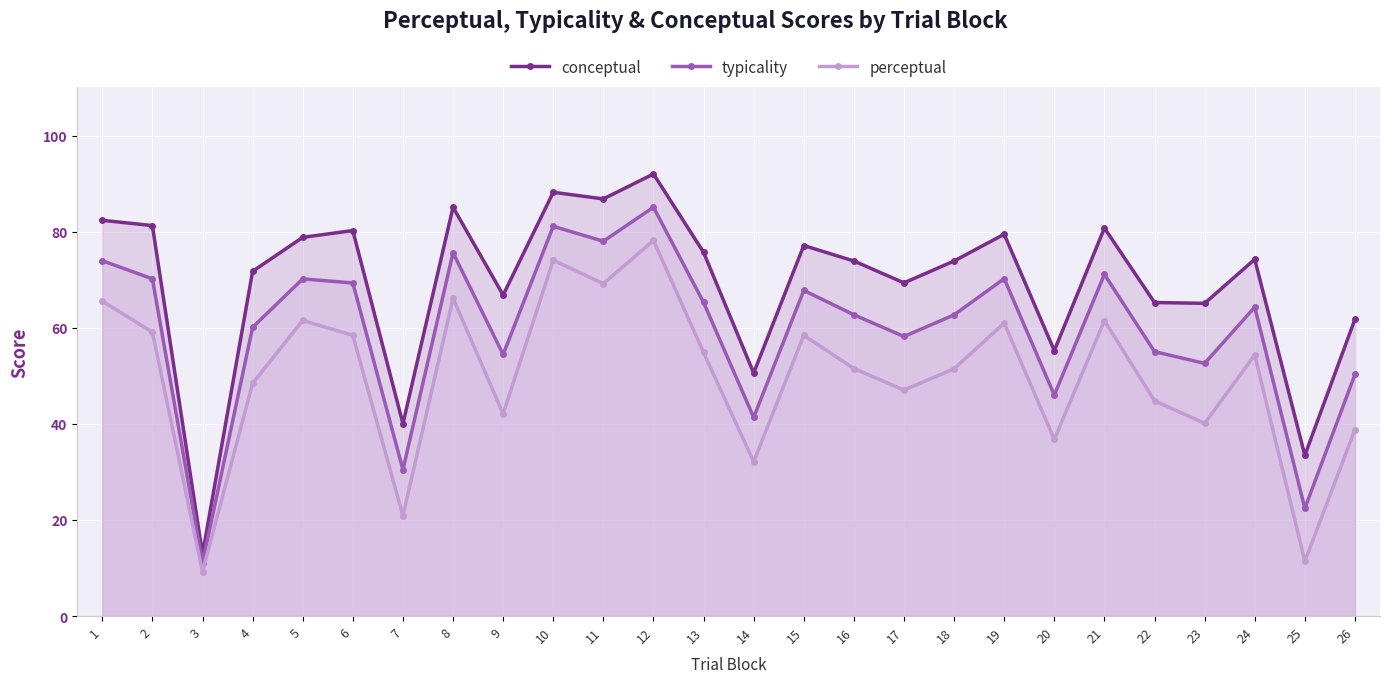

At which category is the sum across all series the highest?

12